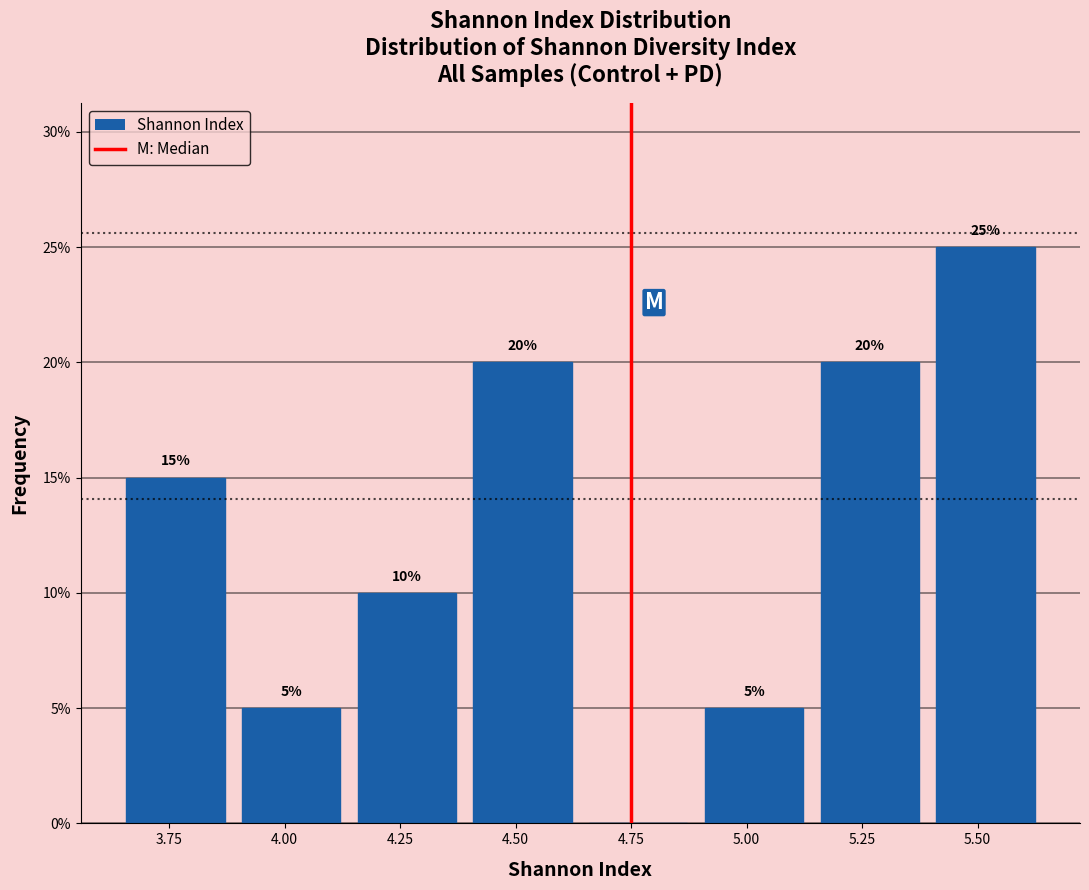

Which range on the x-axis has the tallest bar?

5.40 to 5.65